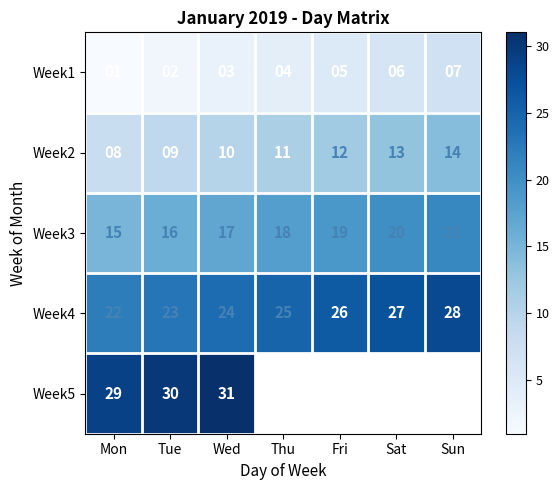

At which label is Week1 closest to 4?

Thu